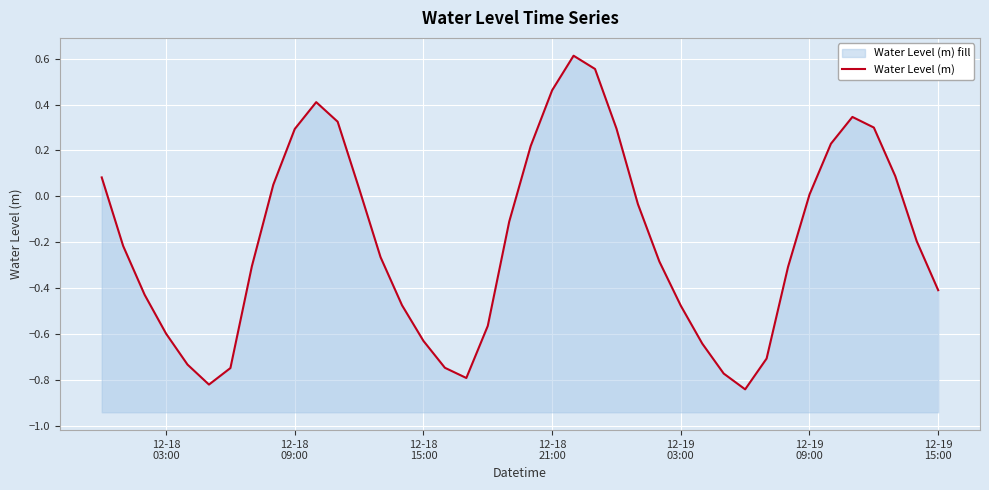

Reading left to right, extract all data points from this chart.

0.1	-0.2	-0.4	-0.6	-0.7	-0.8	-0.7	-0.3	0.1	0.3	0.4	0.3	0.0	-0.3	-0.5	-0.6	-0.7	-0.8	-0.6	-0.1	0.2	0.5	0.6	0.6	0.3	-0.0	-0.3	-0.5	-0.6	-0.8	-0.8	-0.7	-0.3	0.0	0.2	0.3	0.3	0.1	-0.2	-0.4